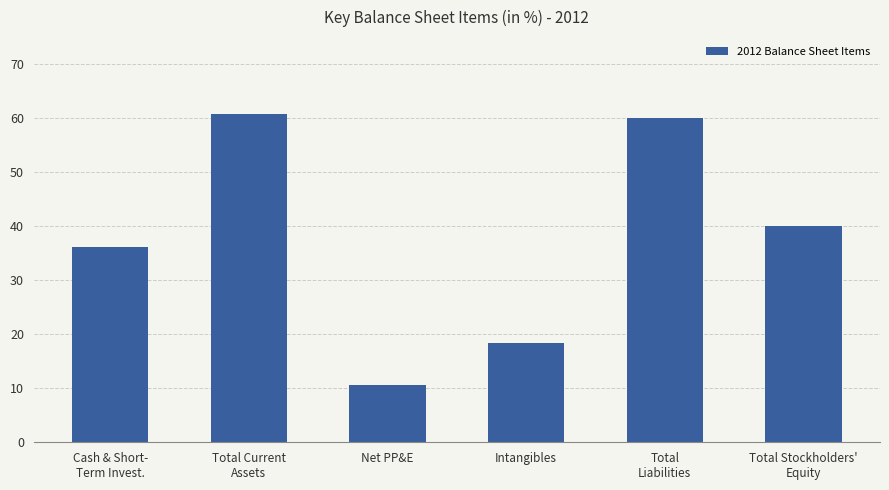

What is the difference between the second highest and minimum values?

49.3